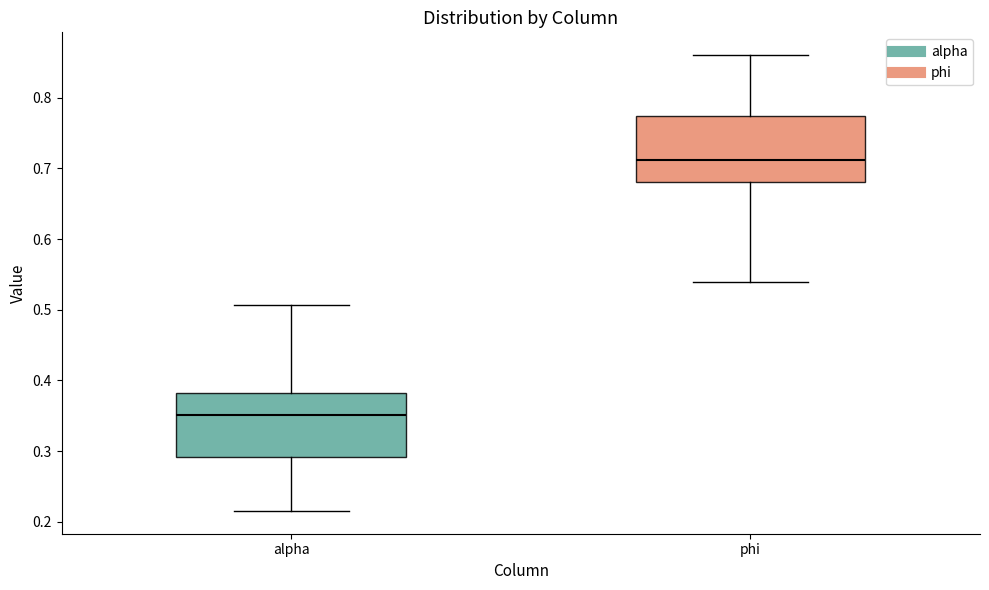

Which box has the highest median line?

phi